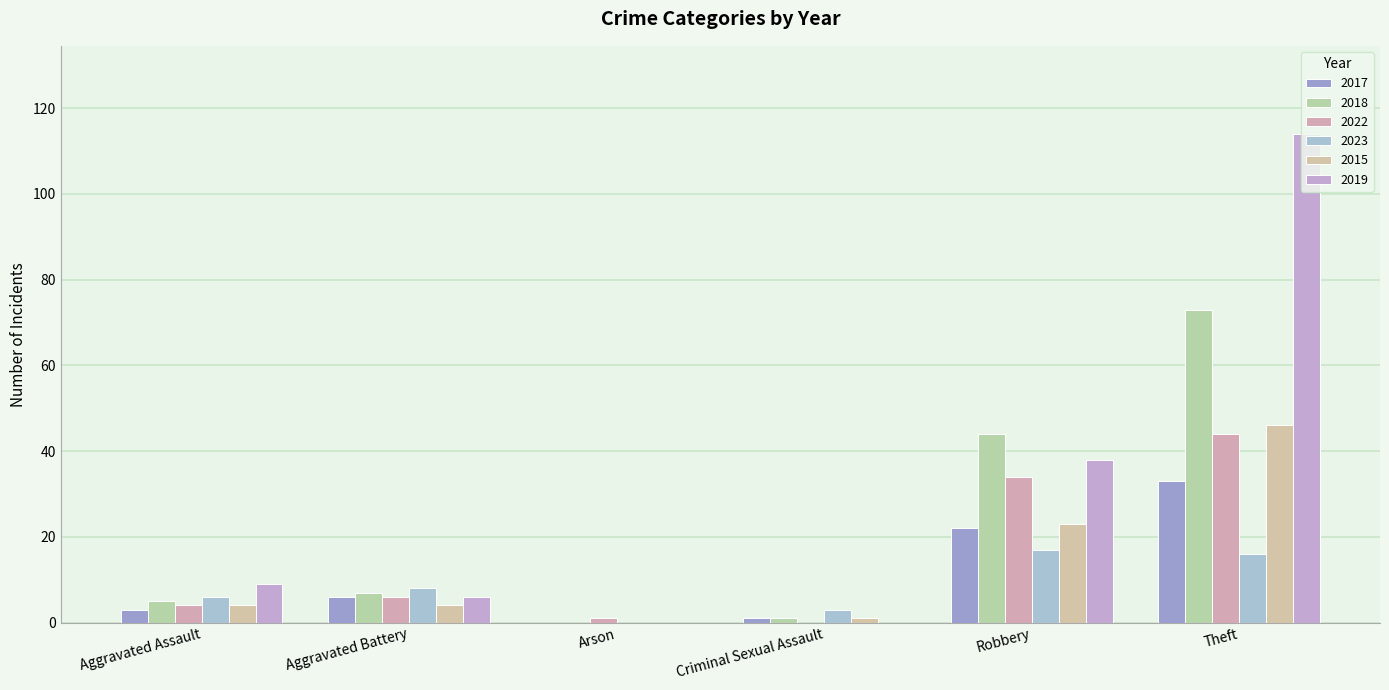

What is the greatest value displayed?

114